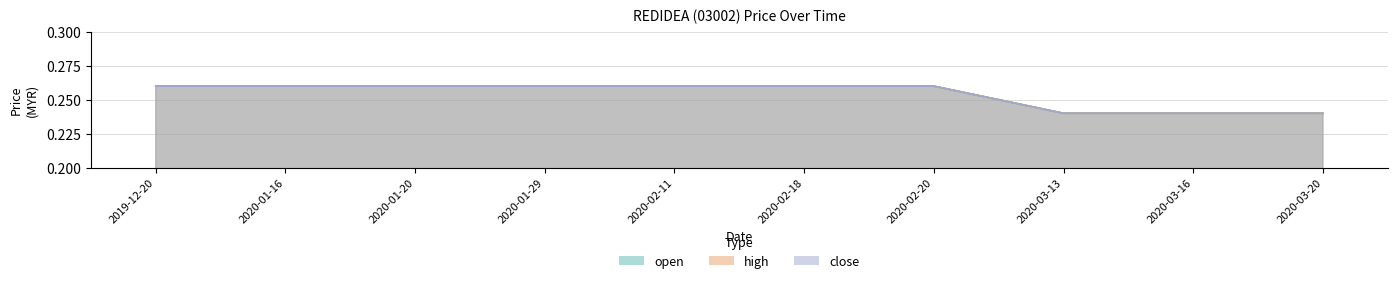

At which category is the sum across all series the highest?

2019-12-20